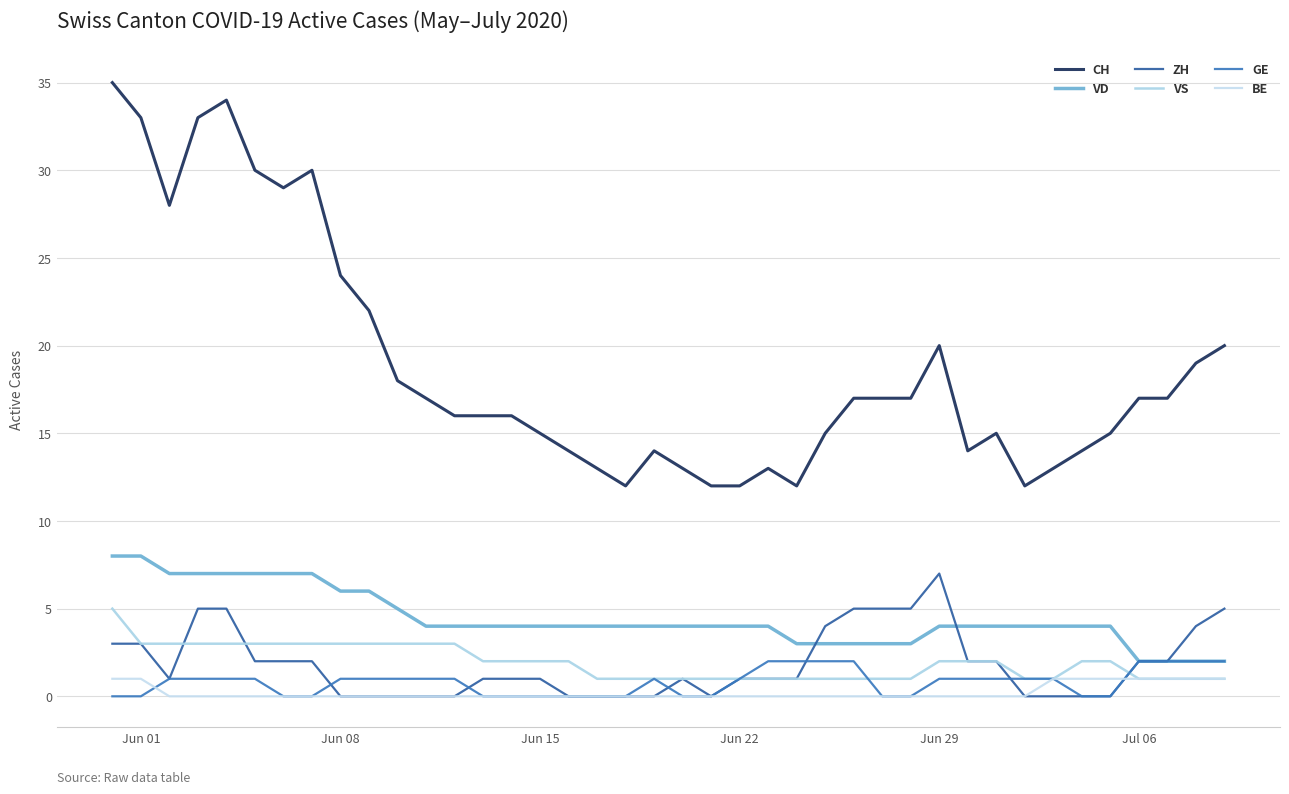

What is the greatest value displayed?

35